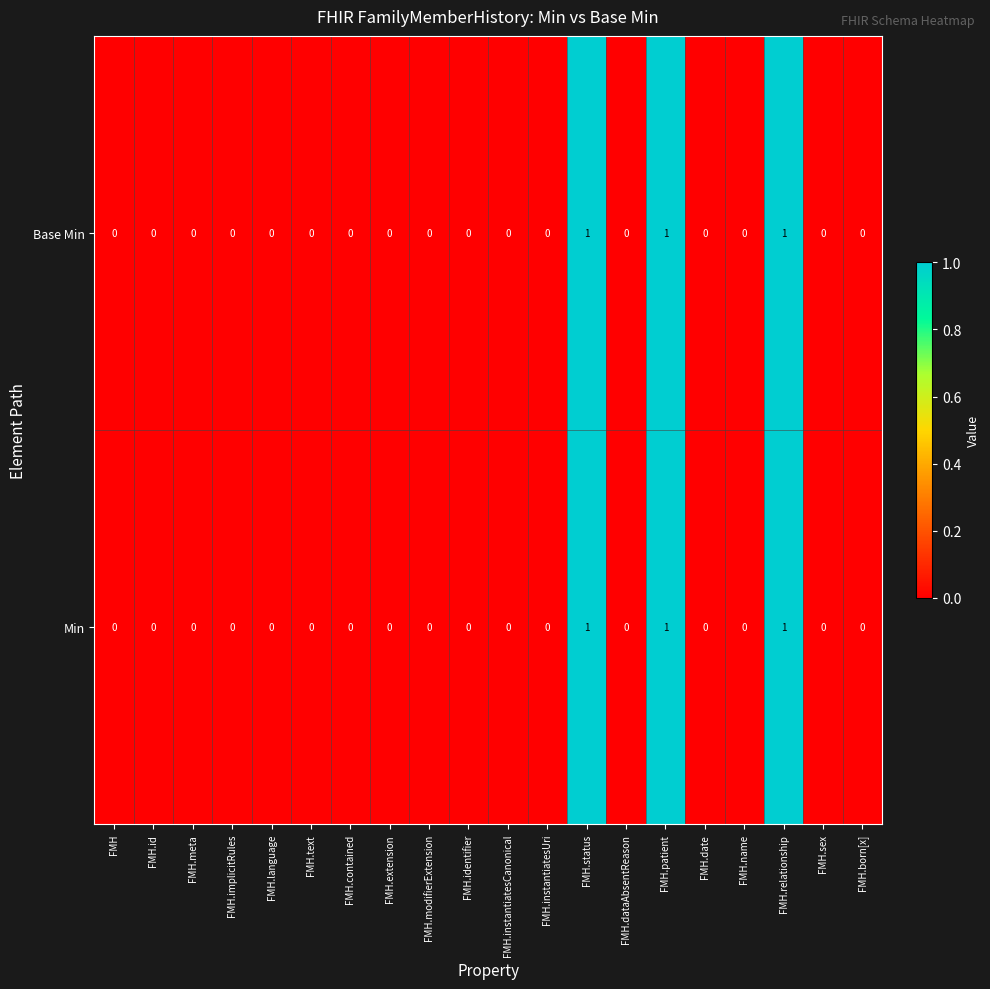

Is the value of Base Min at FMH.status greater than the value of Min at FMH.instantiatesUri?

Yes